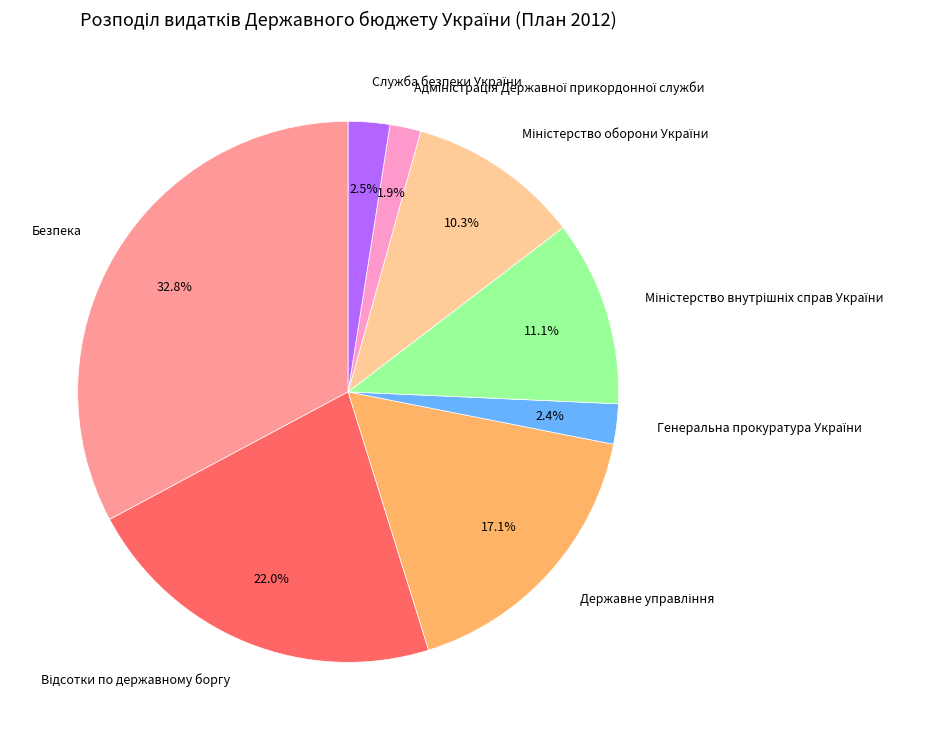

Does any single category account for the majority?

No